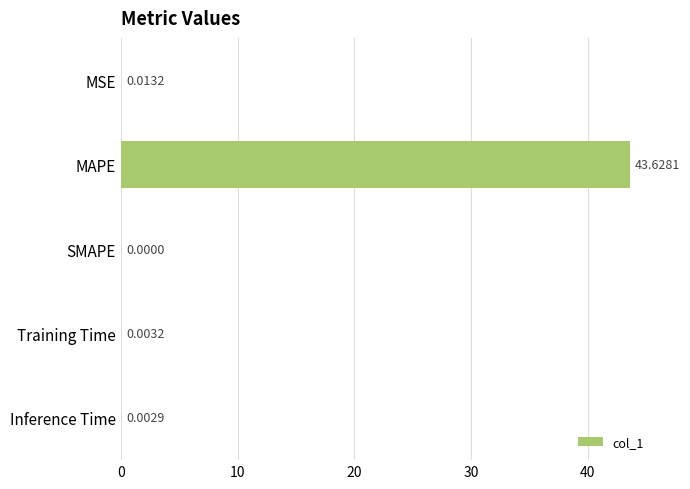

Which category has the highest value across all series?

MAPE